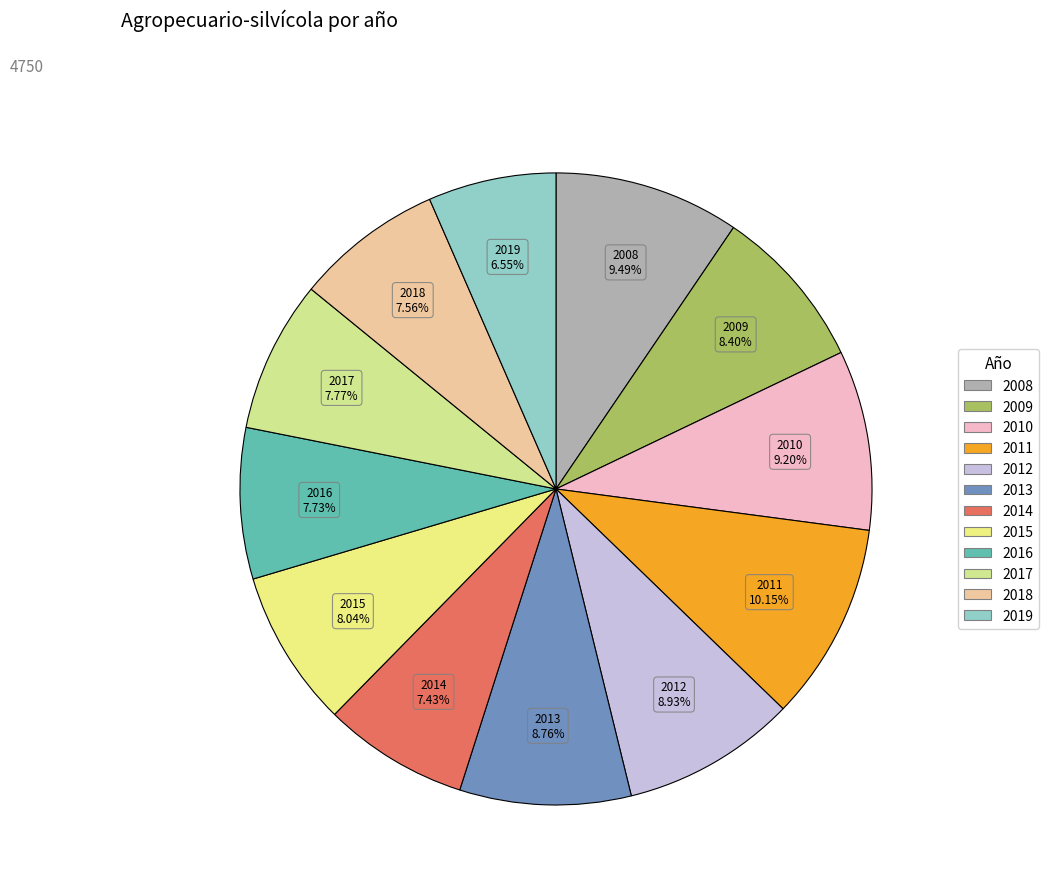

What percentage is NOT represented by 2017?

92.2%